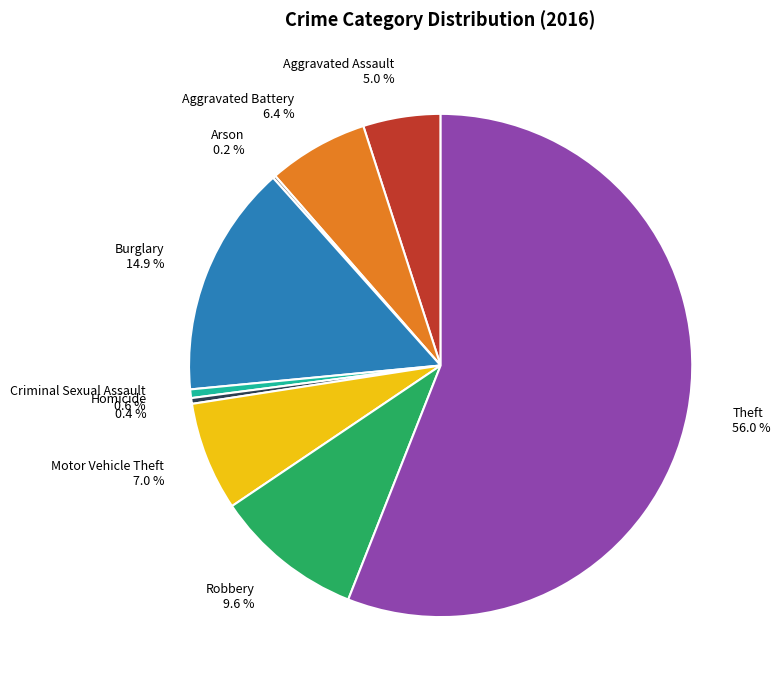

To the nearest percent, what percentage of the pie is Theft?

56%